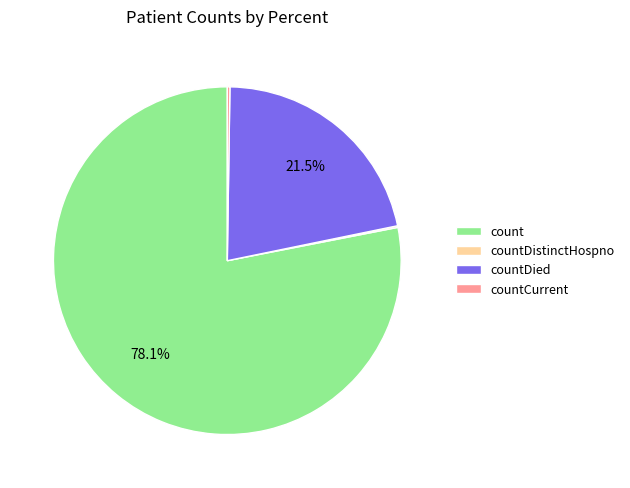

To the nearest percent, what is the average slice percentage?

25%